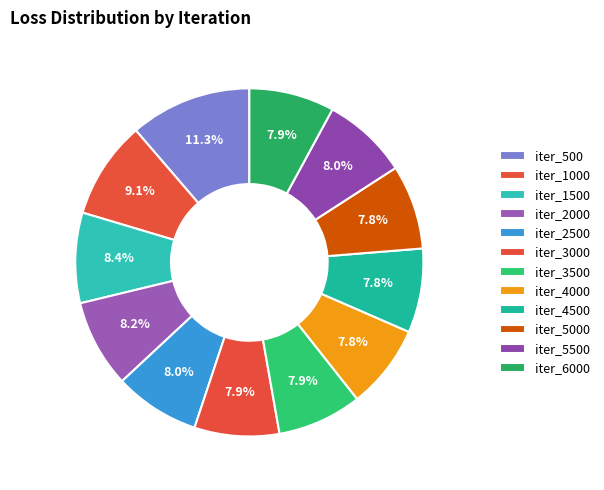

How many slices are in this pie chart?

12